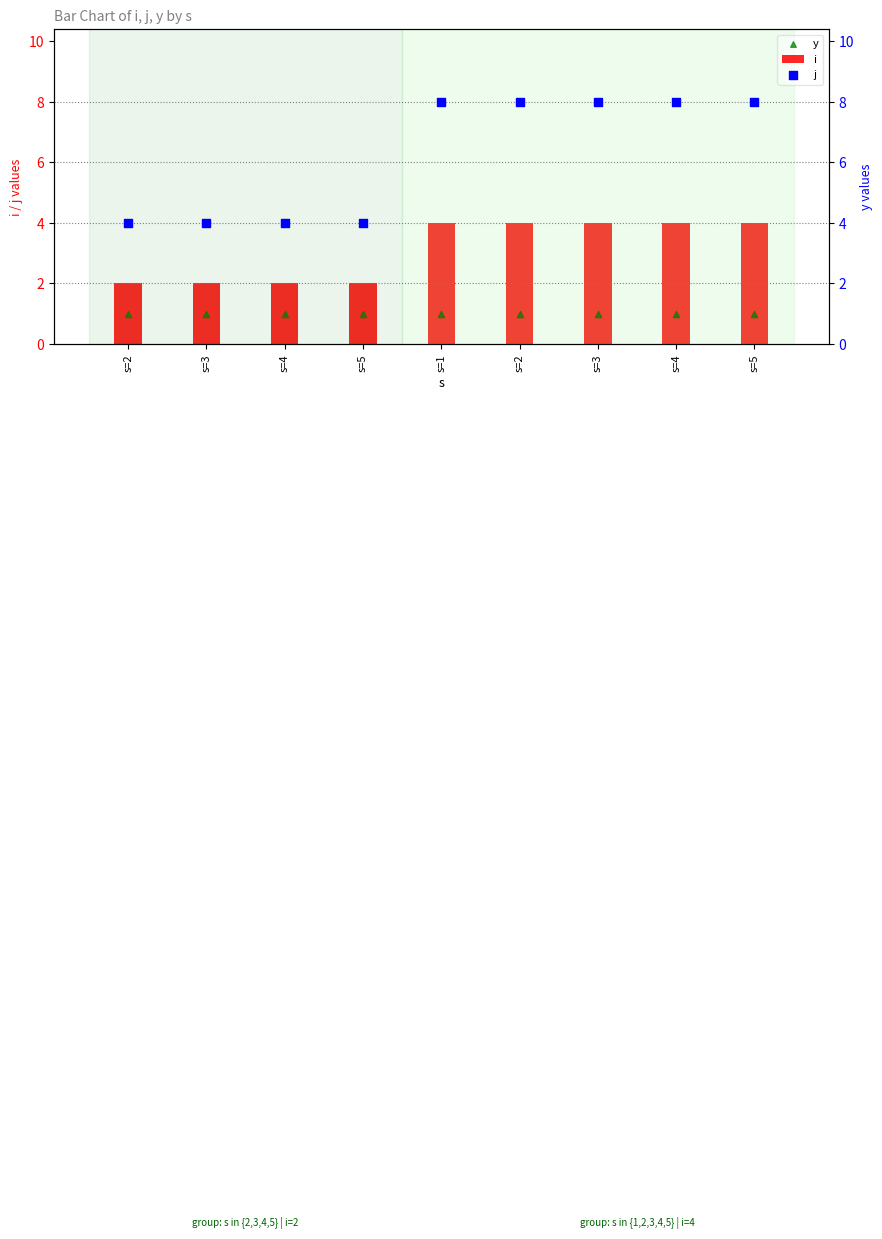

Which series has the largest total across all categories?

j